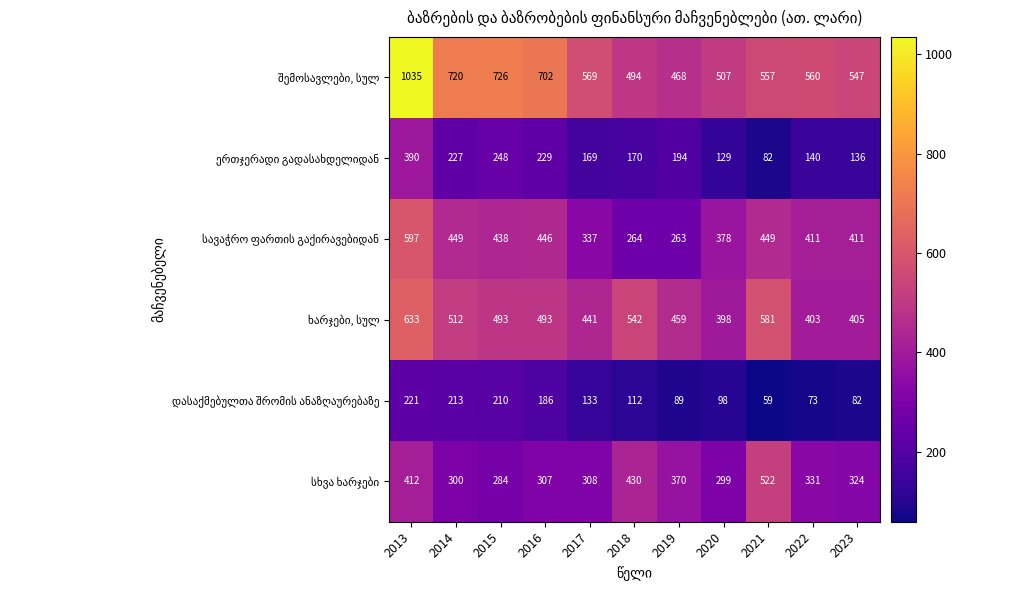

What is the spread (max minus min) of values at 2023?

465